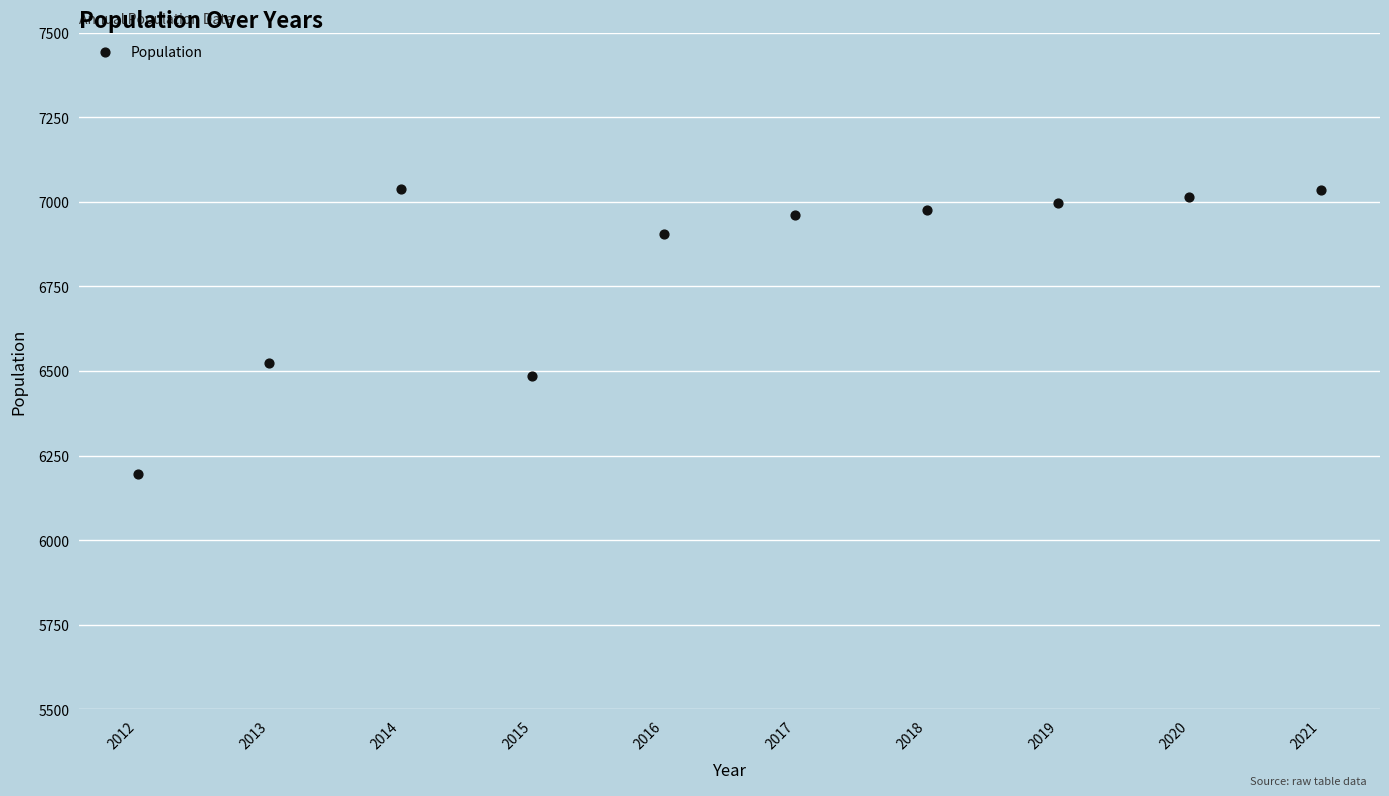

What Y value in the scatter plot is closest to 6617?

6524